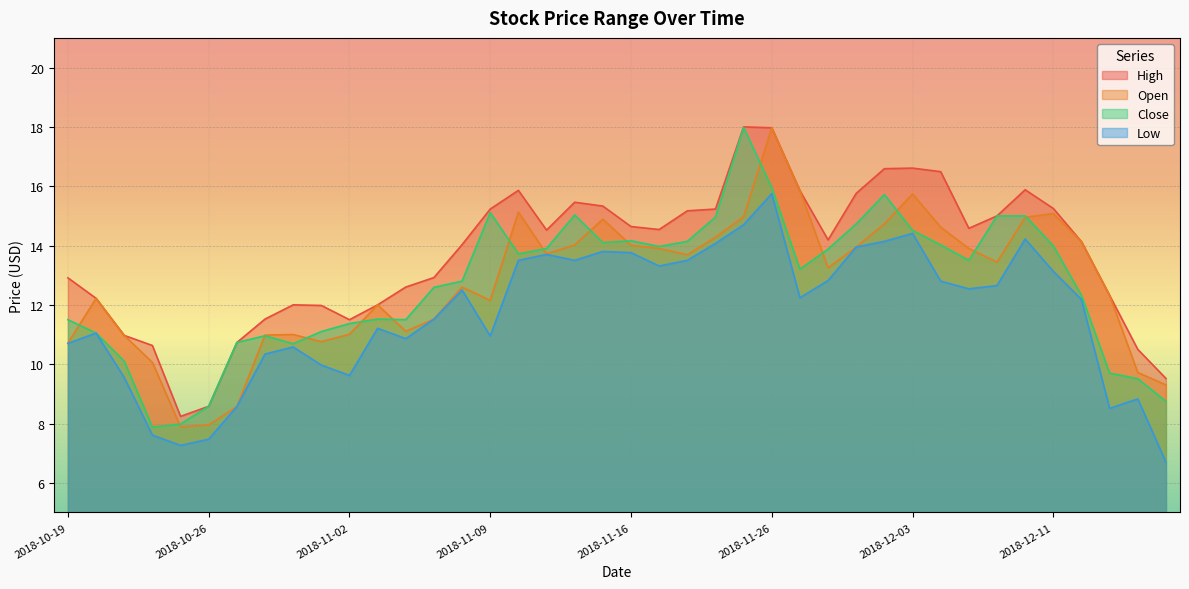

How many interior local valleys does the Open series have?

8